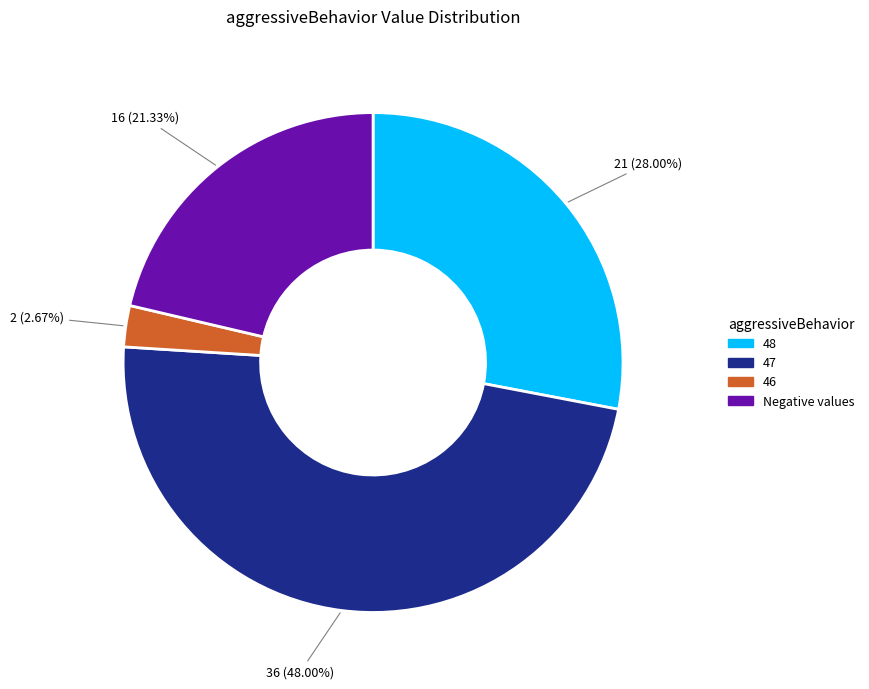

How many segments does this pie chart have?

4